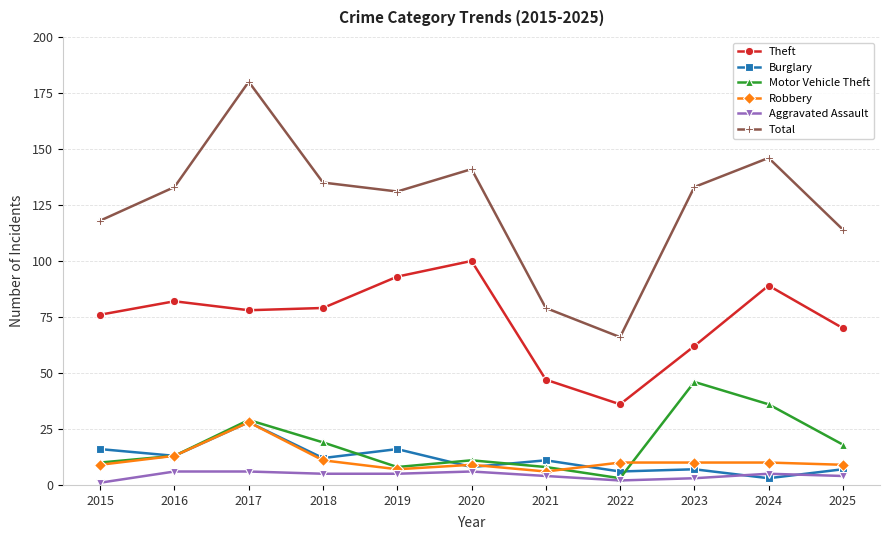

What is the difference between the maximum and minimum values in the Burglary series?

25